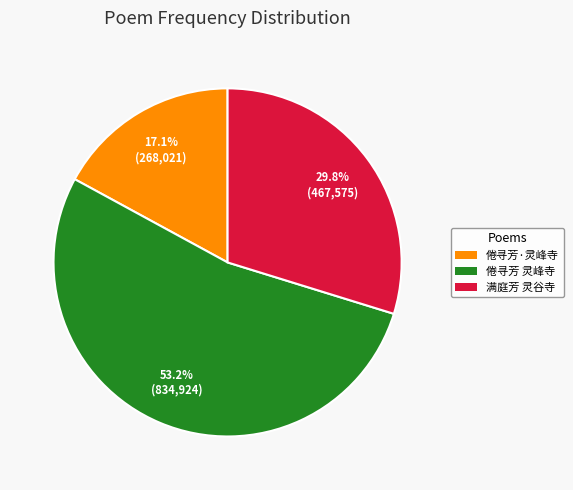

Does any single category account for the majority?

Yes